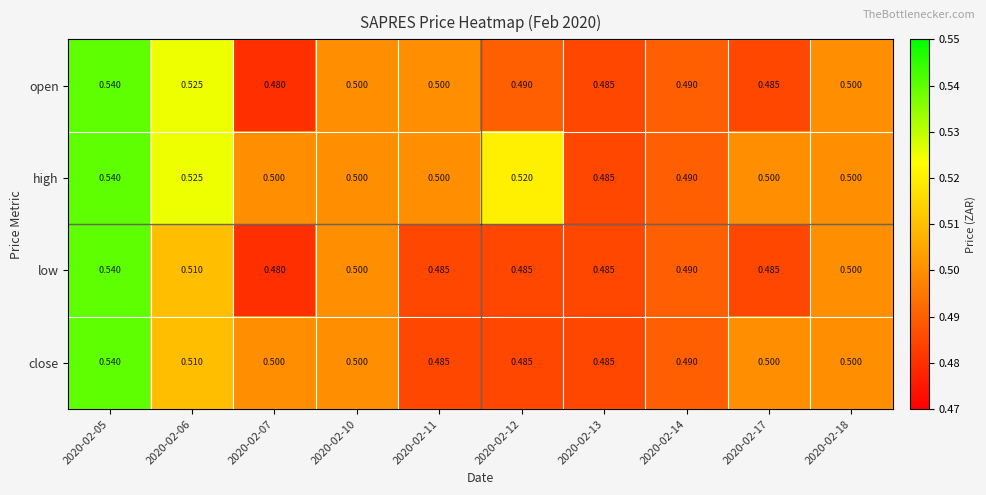

Which series changed the most between 2020-02-12 and 2020-02-17?

high